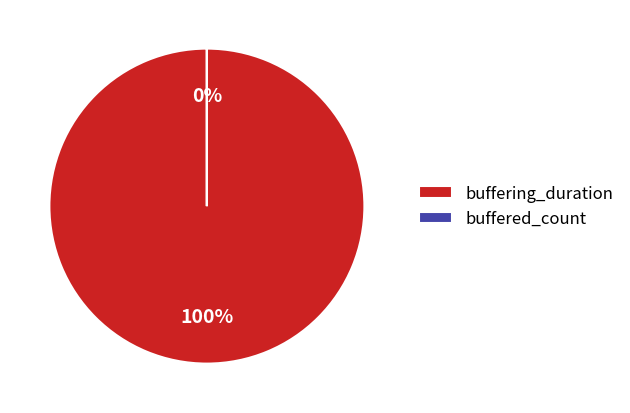

To the nearest percent, what is the difference between the largest and smallest slice percentages?

100%